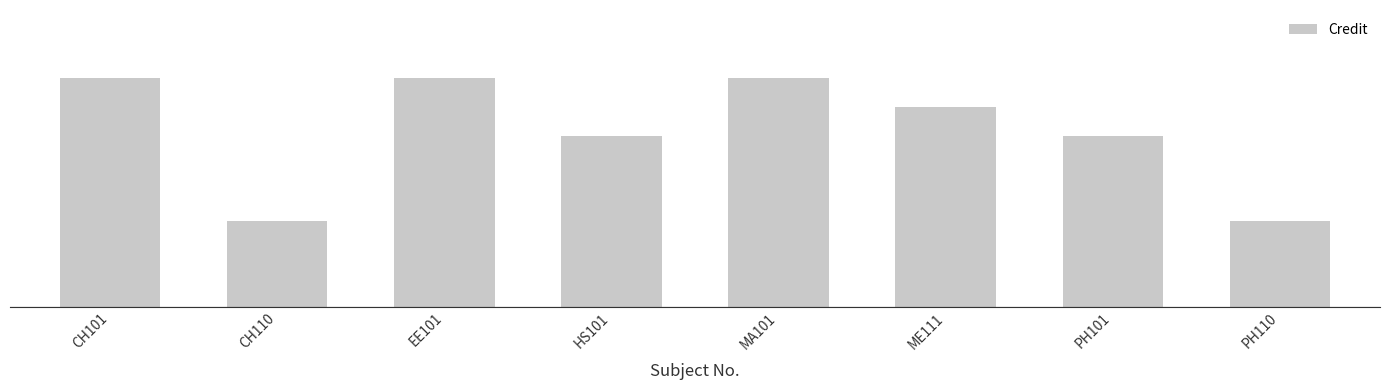

Reading left to right, extract all data points from this chart.

8	3	8	6	8	7	6	3